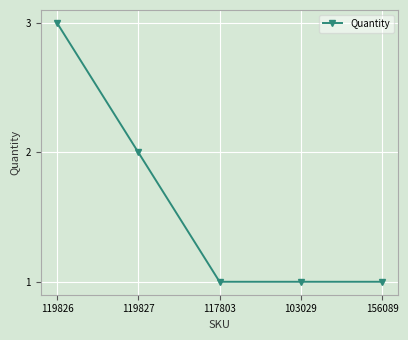

Is it true that the value at 117803 is 1?

True